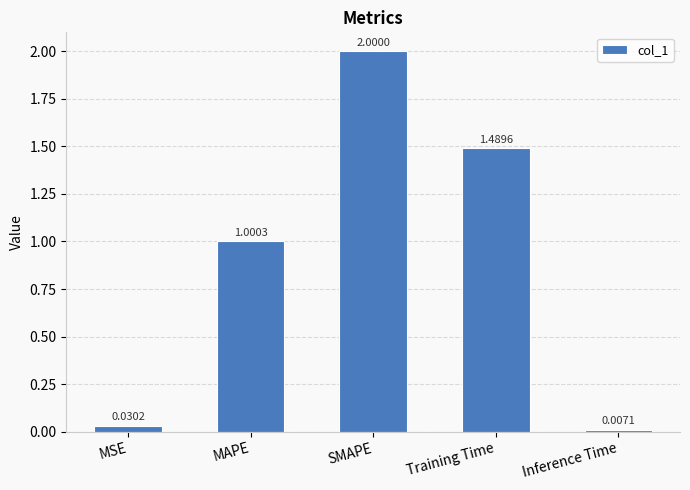

What is the label of the 2nd bar from the left?

MAPE